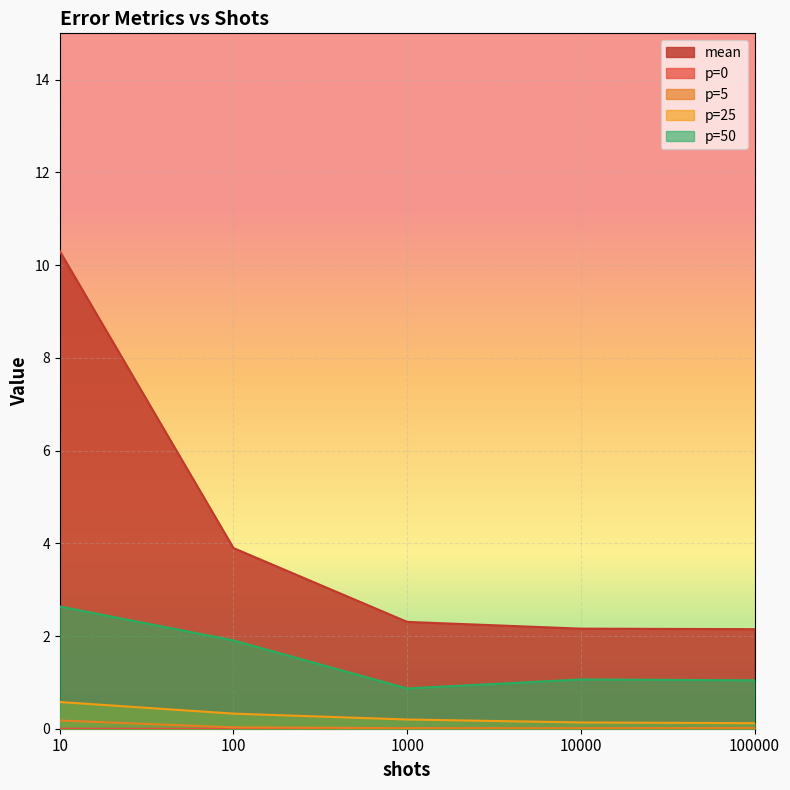

Reading left to right, extract all data points from this chart.

mean: 10=10.3	100=3.9	1000=2.3	10000=2.2	100000=2.1
p=0: 10=0.0	100=0.0	1000=0.0	10000=0.0	100000=0.0
p=5: 10=0.2	100=0.0	1000=0.0	10000=0.0	100000=0.0
p=25: 10=0.6	100=0.3	1000=0.2	10000=0.1	100000=0.1
p=50: 10=2.6	100=1.9	1000=0.9	10000=1.1	100000=1.0